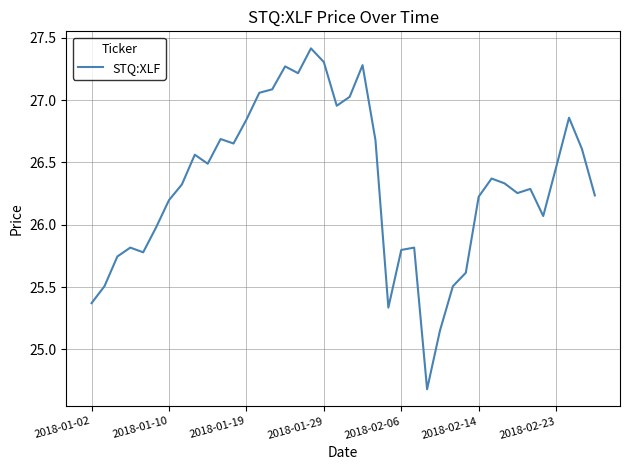

What is the greatest value displayed?

27.4